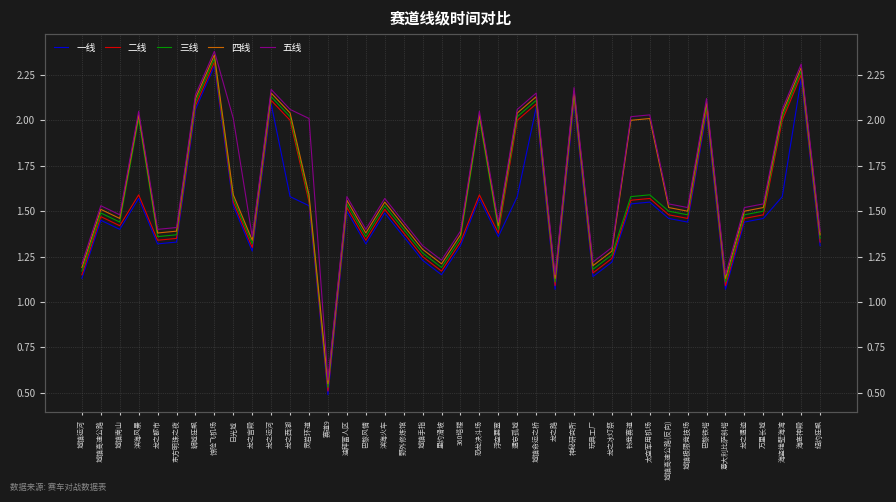

How many interior local valleys does the 五线 series have?

11